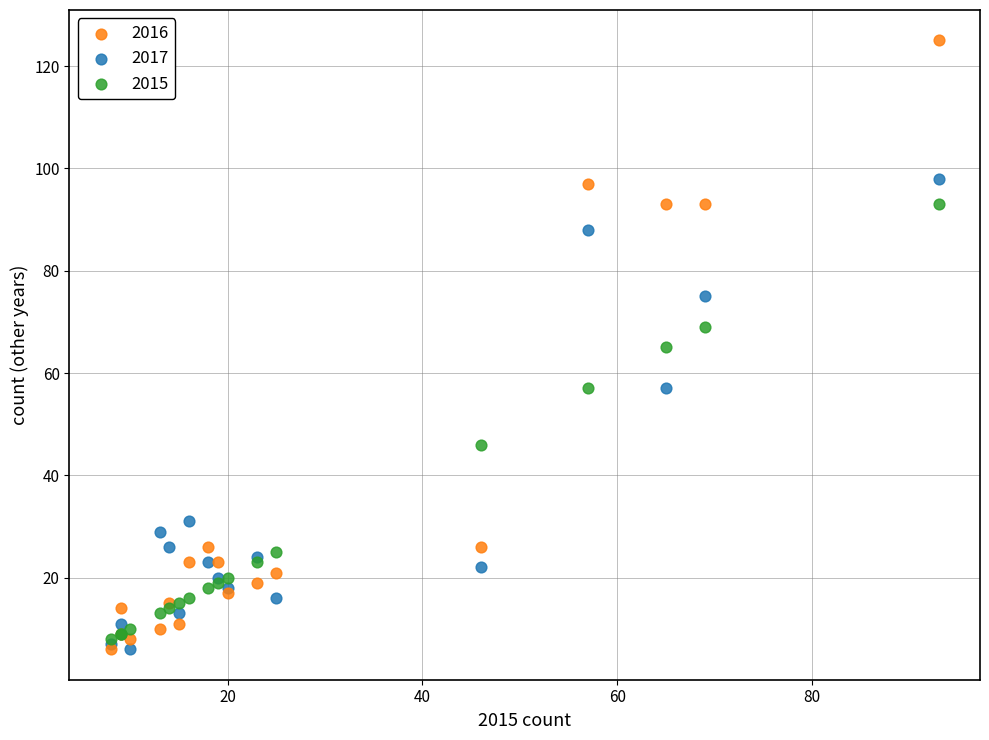

What are all the series names shown in the legend?

2016, 2017, 2015